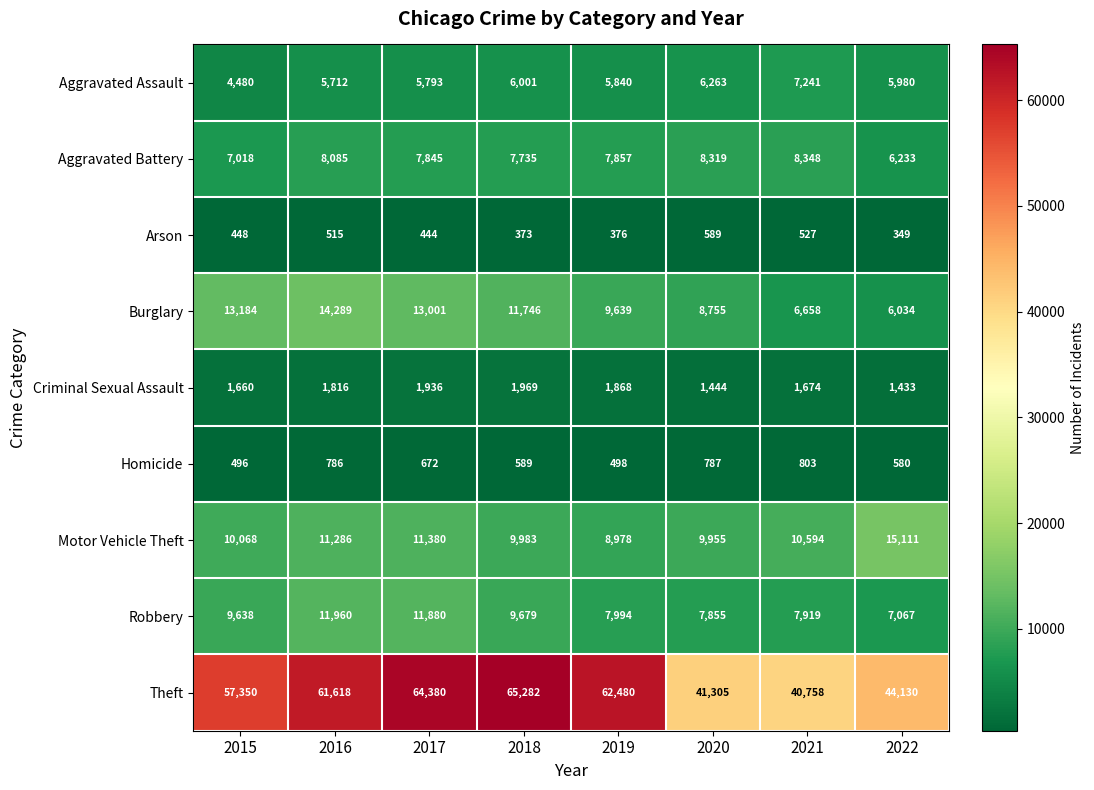

What is the sum of the Aggravated Battery values at 2015 and 2017?

14863